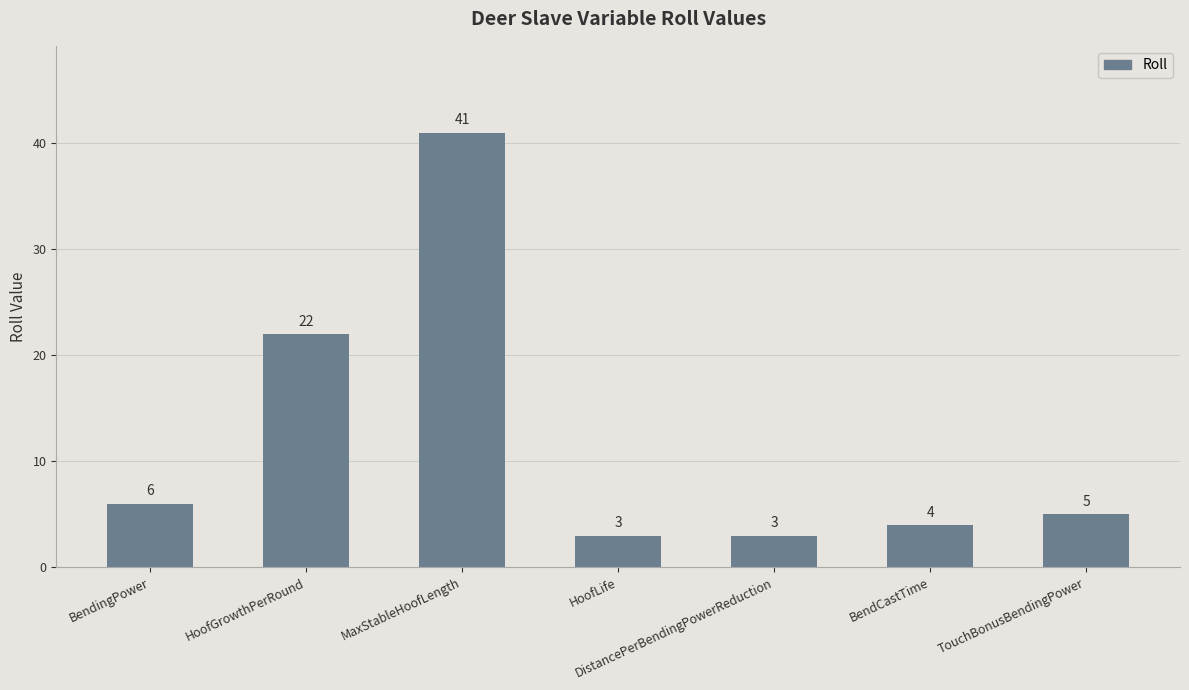

How many bars are there in total?

7